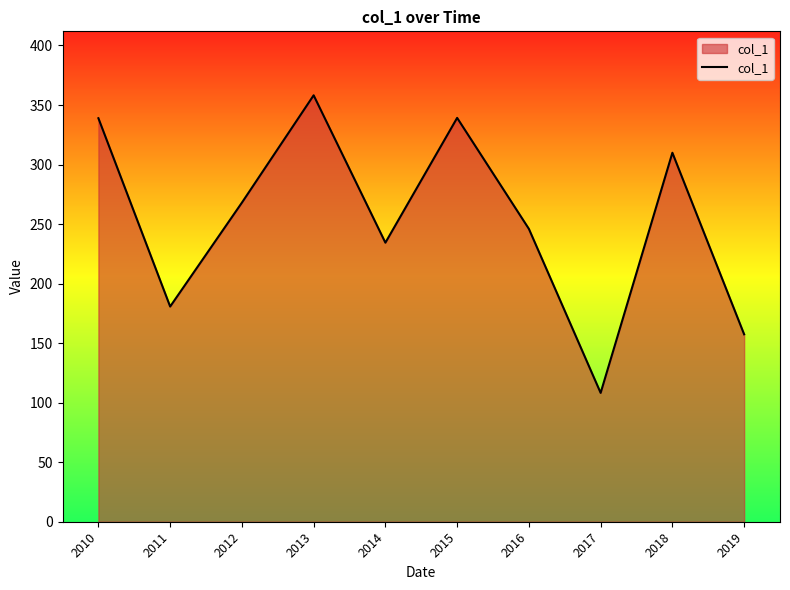

At which category does the chart reach its minimum across all series?

2017